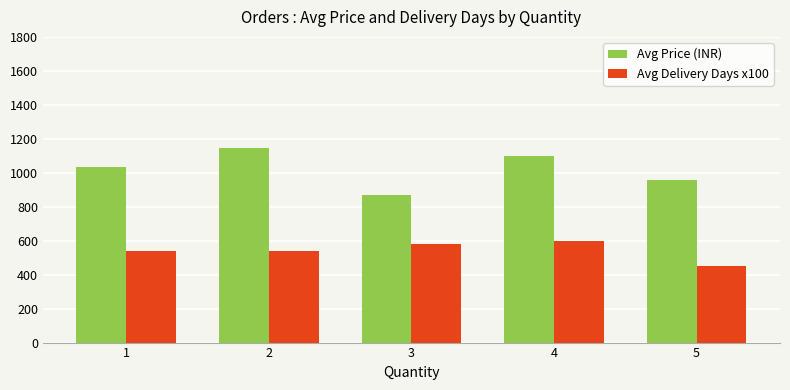

What is the spread (max minus min) of values at 3?

291